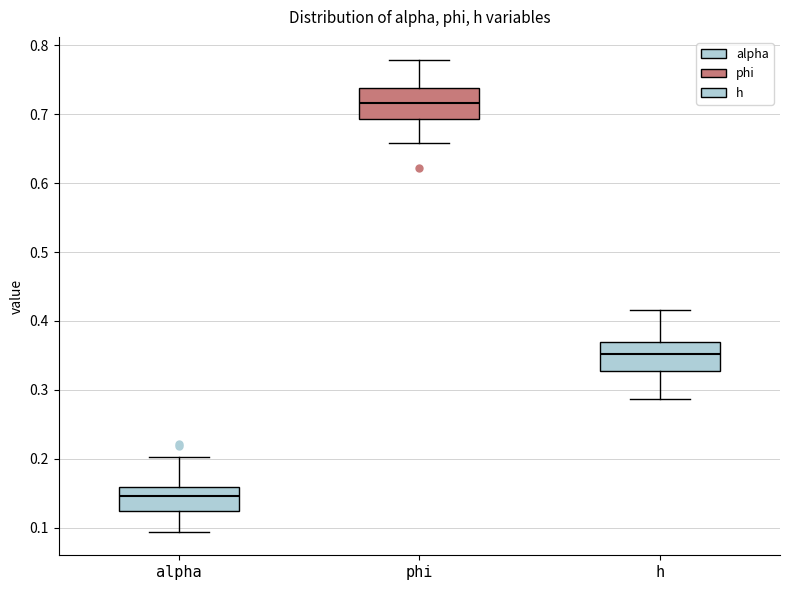

Where is the lower edge of the box for h on the y-axis? The values are not printed on the chart, so give them approximately, as read against the axis.

0.33